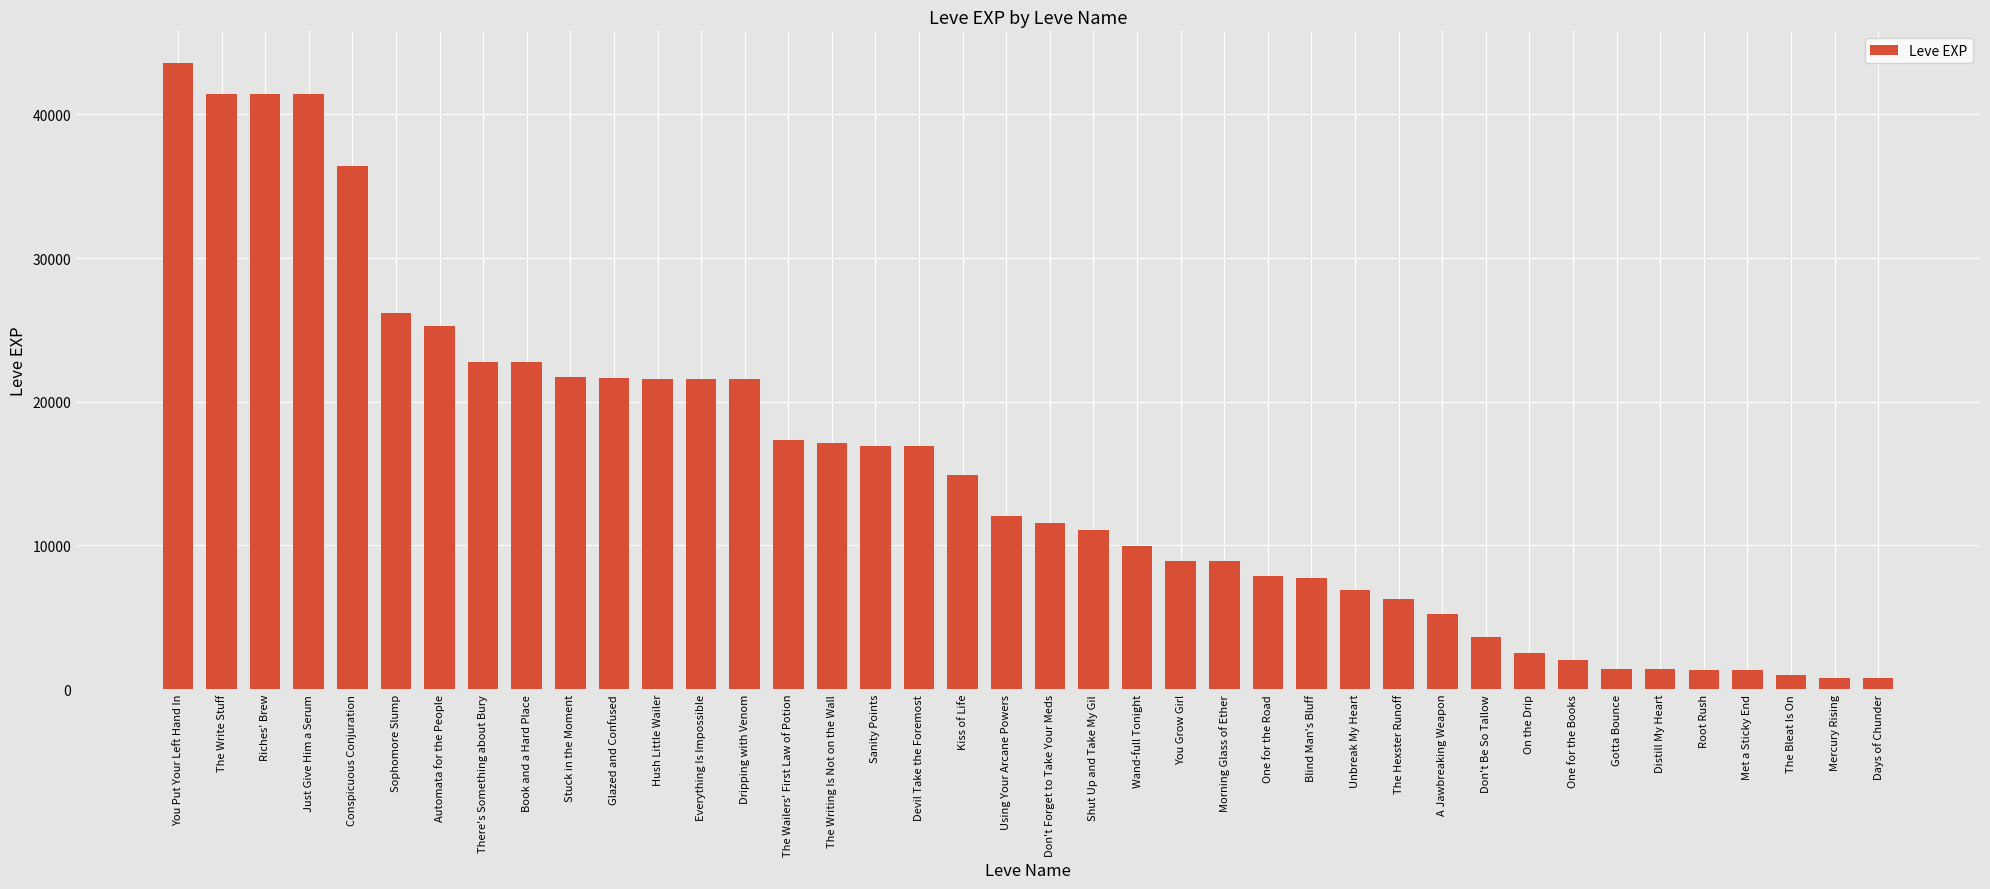

Does the chart contain stacked bars?

No